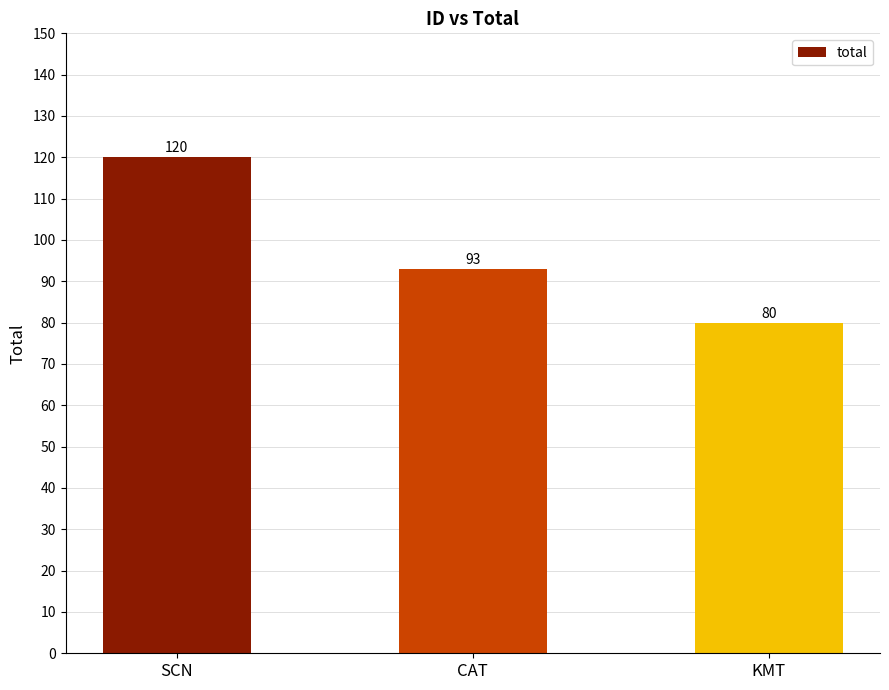

What is the label of the 2nd bar from the left?

CAT